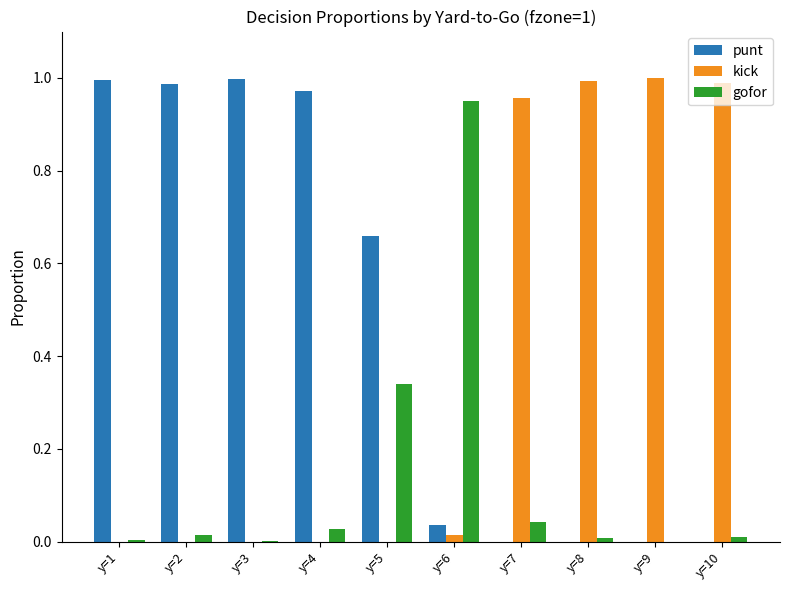

How many groups of bars are there?

10